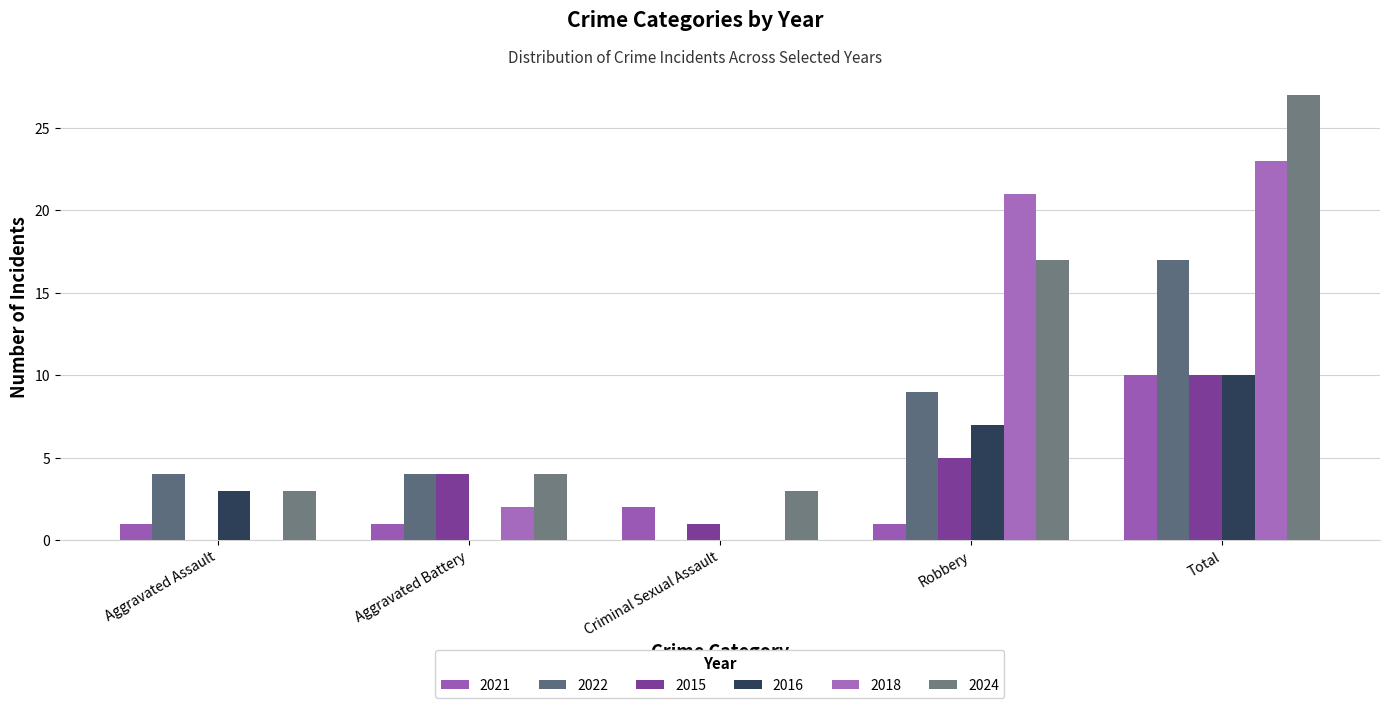

Which series has the largest total across all categories?

2024